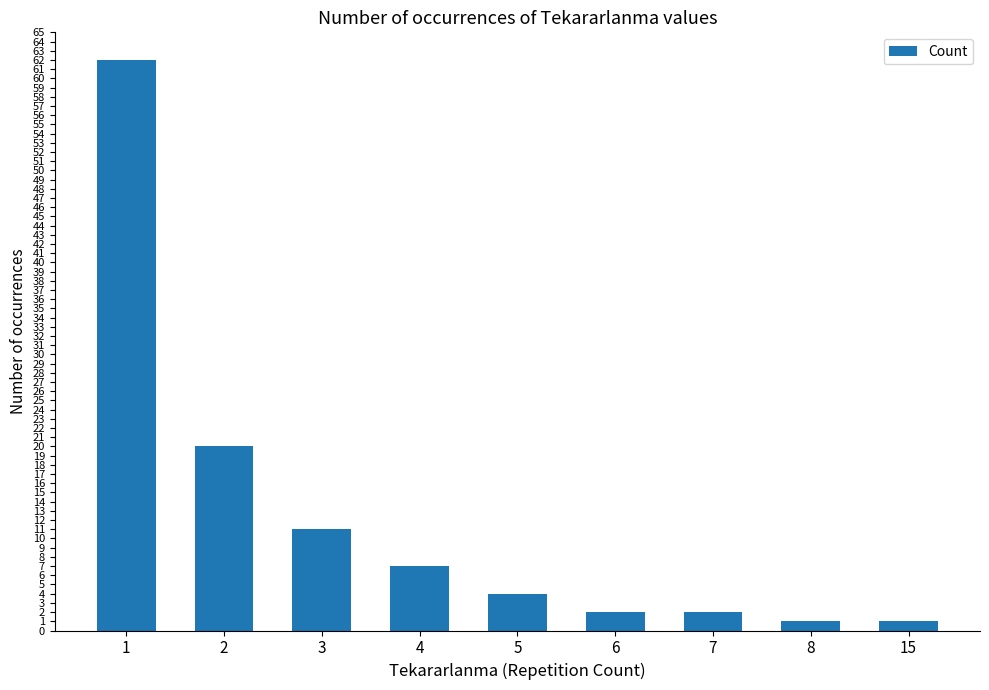

Reading left to right, what are all the values shown in this chart?

1=62	2=20	3=11	4=7	5=4	6=2	7=2	8=1	15=1